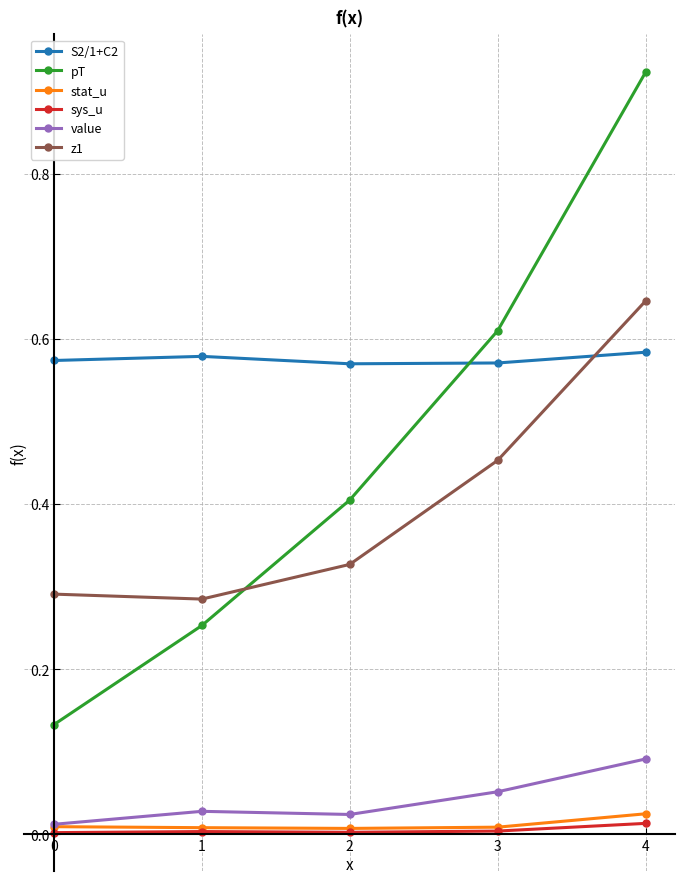

True or false: z1 has a value of 0.5 at 2.

False